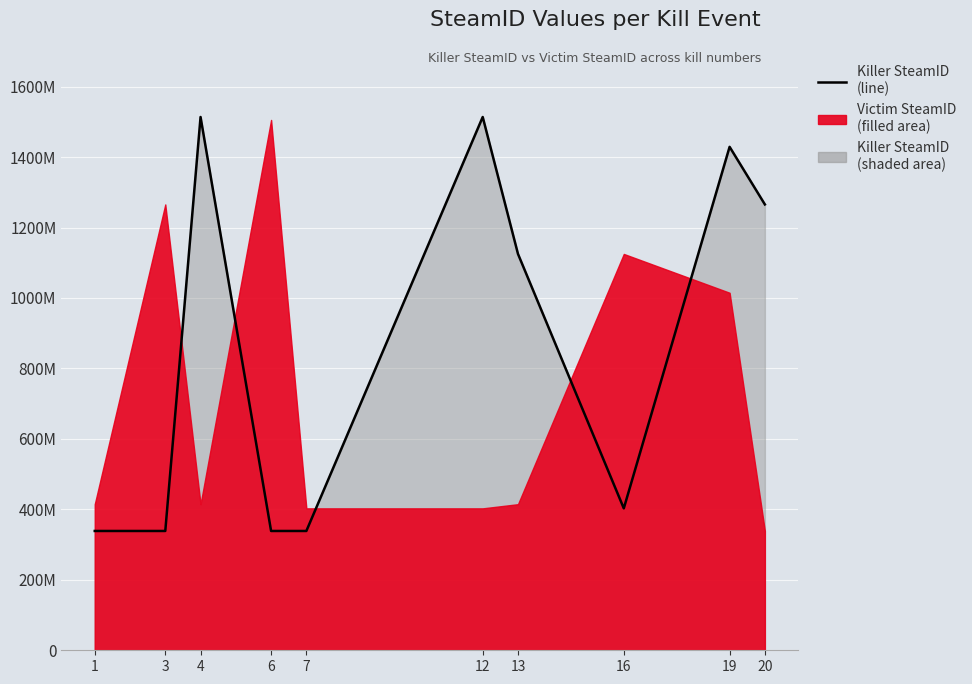

List the labels in order of value, smallest first.

1, 3, 6, 7, 16, 13, 20, 19, 4, 12